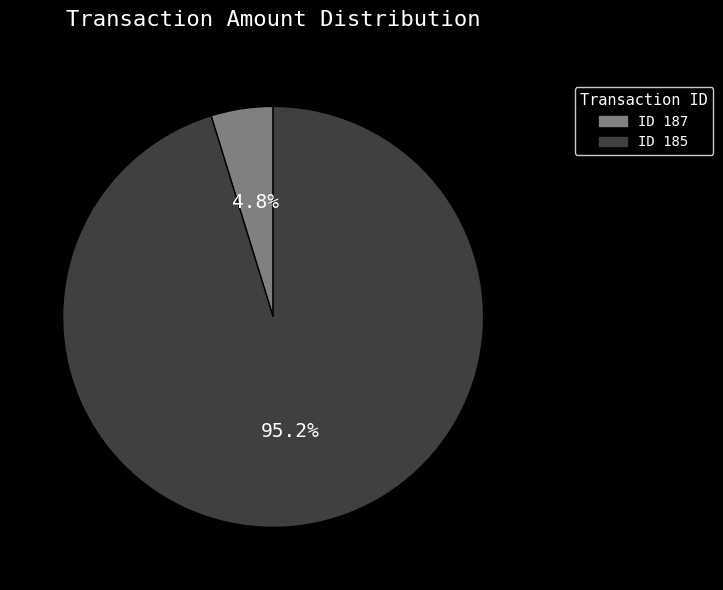

Is there a majority slice in this chart?

Yes